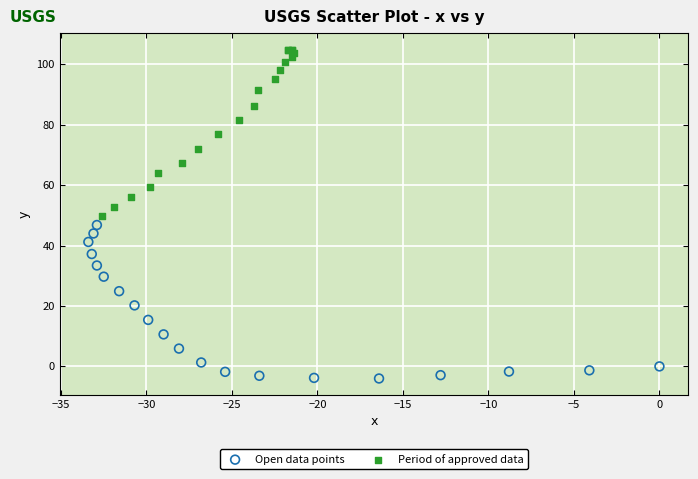

Which series contains the highest Y value?

Period of approved data